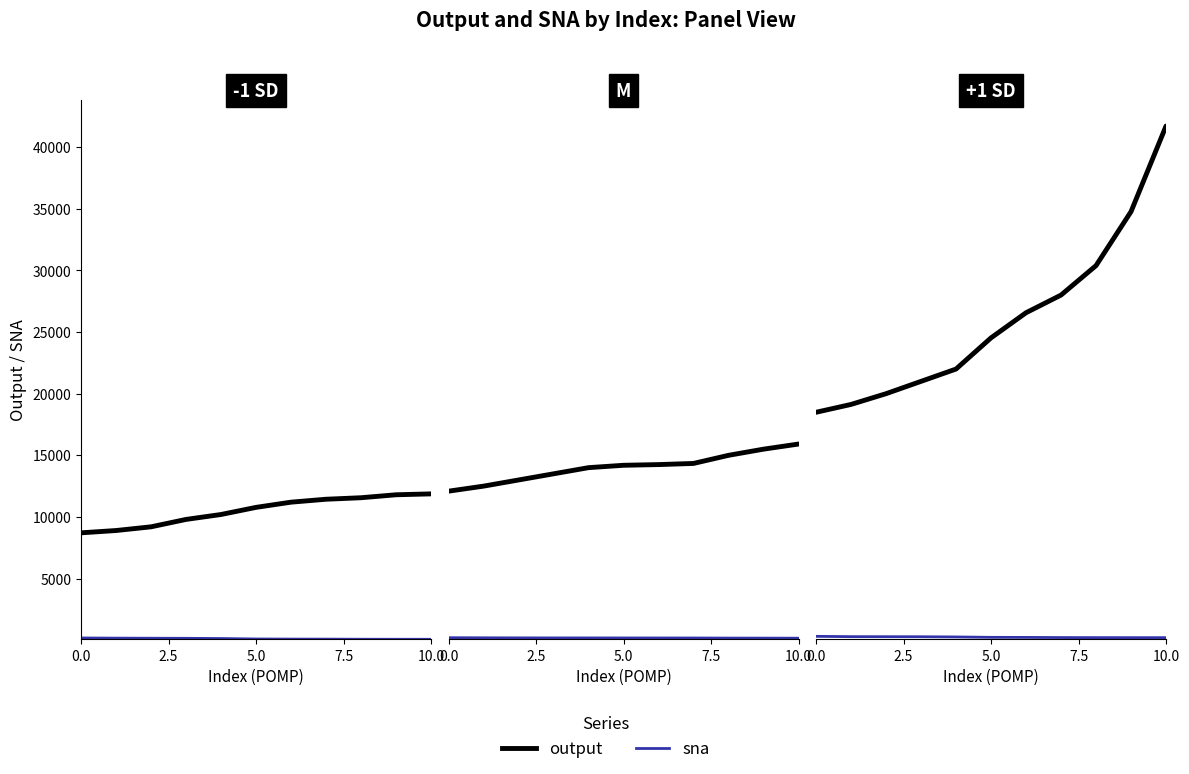

What is the total value across all series at 6?

26796.2